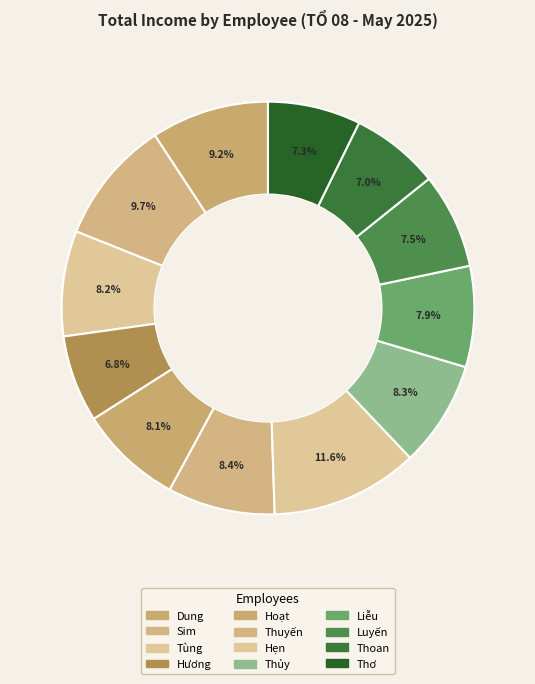

Which category has the smallest portion of the pie?

Hoàng Thị Hương